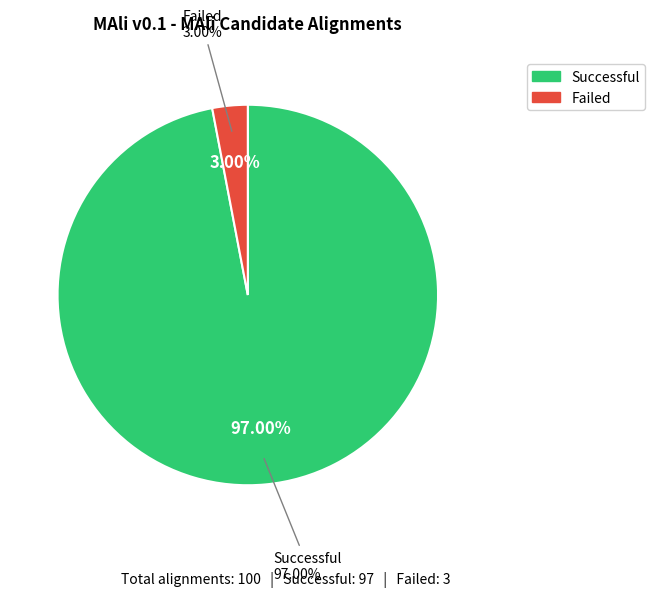

Do Failed and Successful together represent more than half of the pie?

Yes